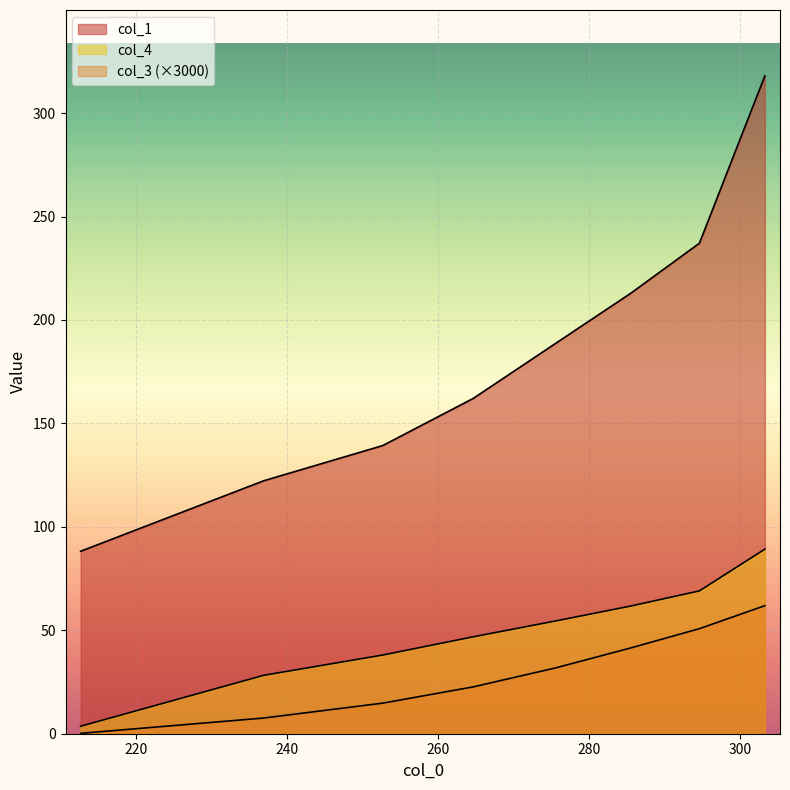

How many values in the col_4 series are below 54?

4